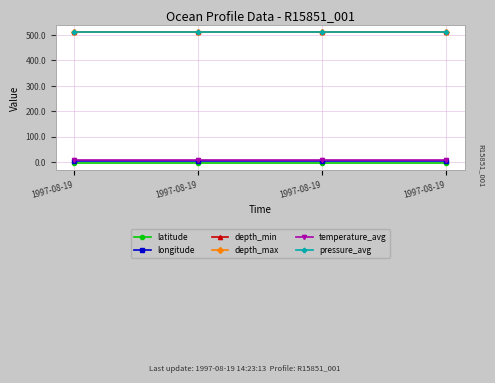

True or false: latitude has more than 1 interior local peaks.

False